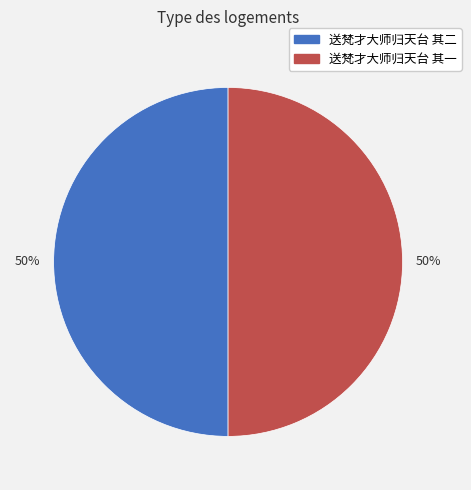

Is it true that 送梵才大师归天台 其一 is 50% of the pie?

True